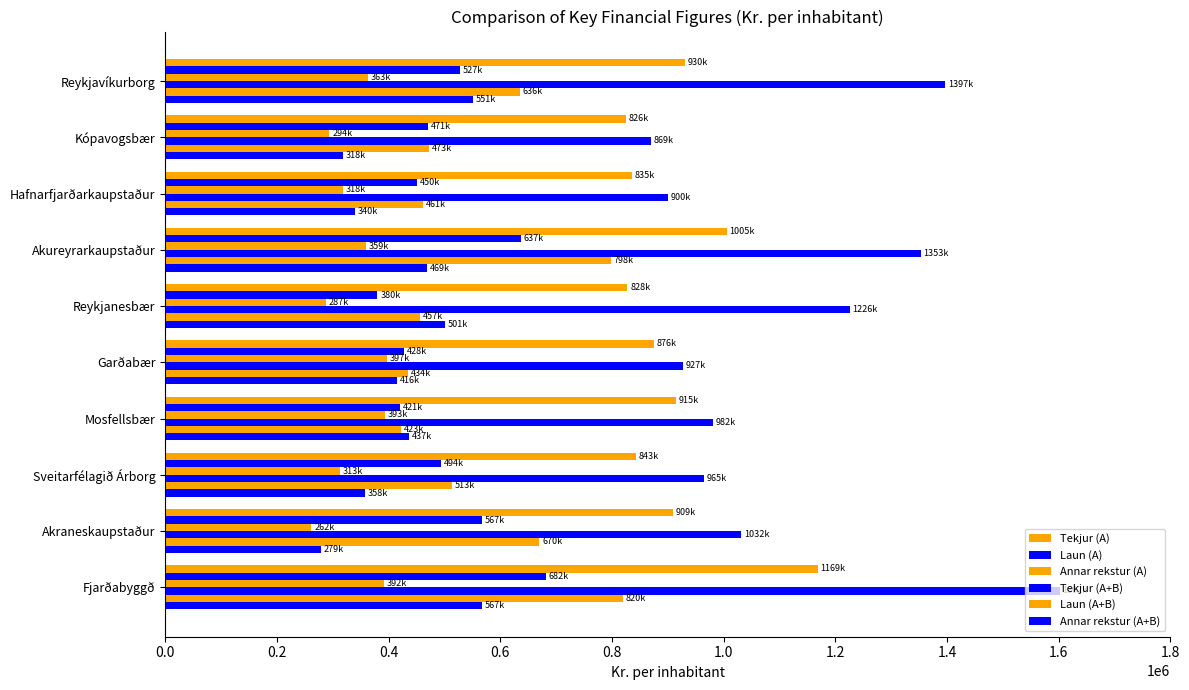

How many data points does each series have?

10